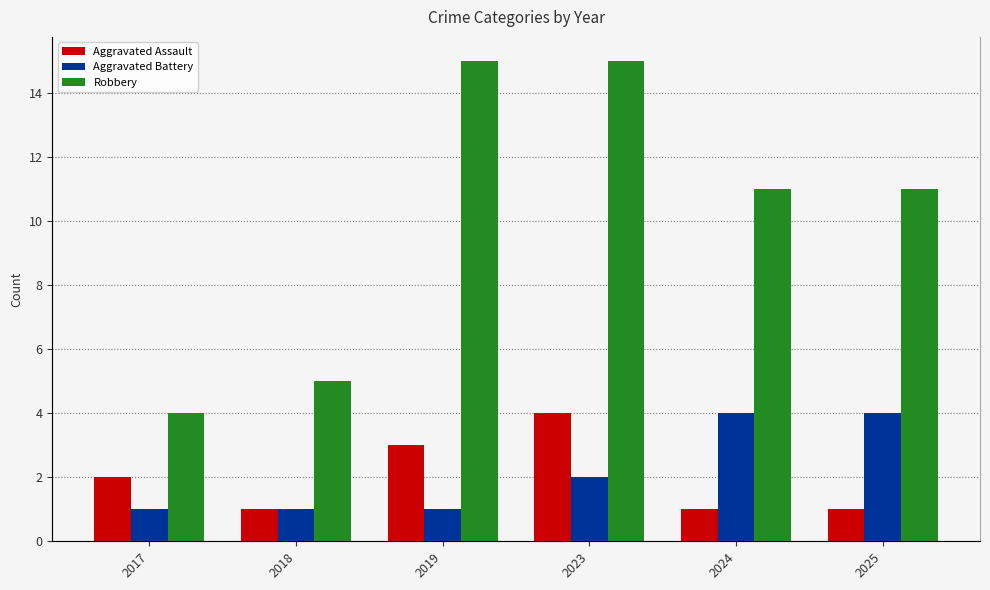

Reading right to left, extract all data points from this chart.

Aggravated Assault: 2025=1	2024=1	2023=4	2019=3	2018=1	2017=2
Aggravated Battery: 2025=4	2024=4	2023=2	2019=1	2018=1	2017=1
Robbery: 2025=11	2024=11	2023=15	2019=15	2018=5	2017=4